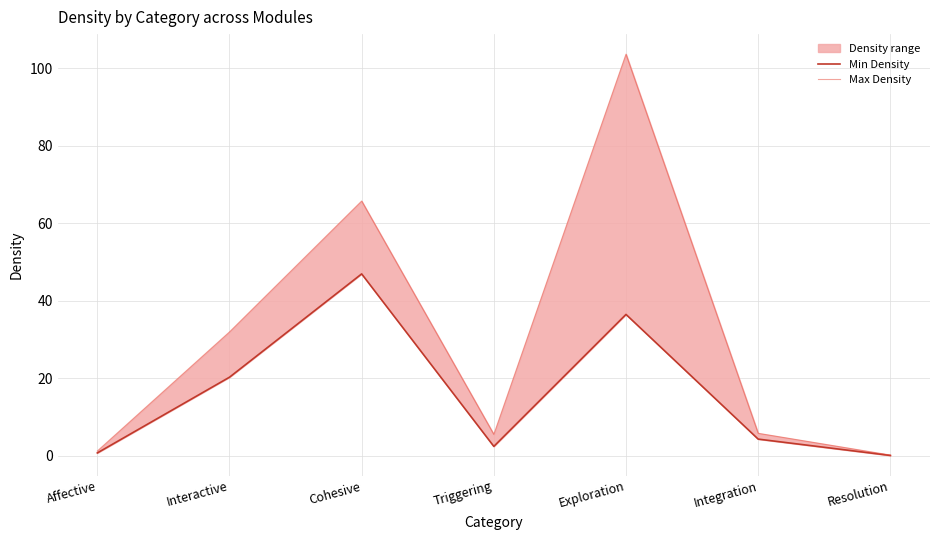

What is the label of the 1st point from the left?

Affective